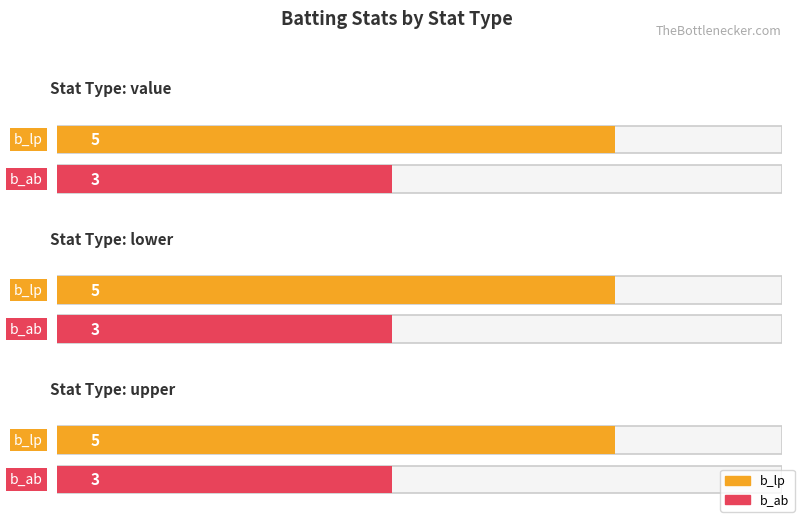

What position from the right is value?

3